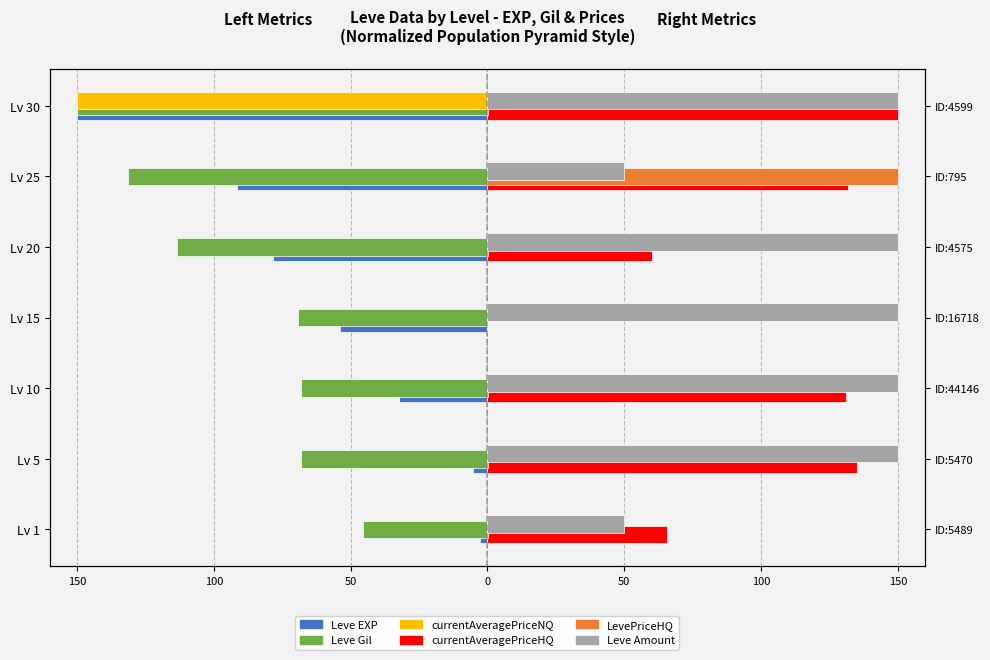

What are all the series names shown in the legend?

Leve EXP, Leve Gil, currentAveragePriceNQ, currentAveragePriceHQ, LevePriceHQ, Leve Amount